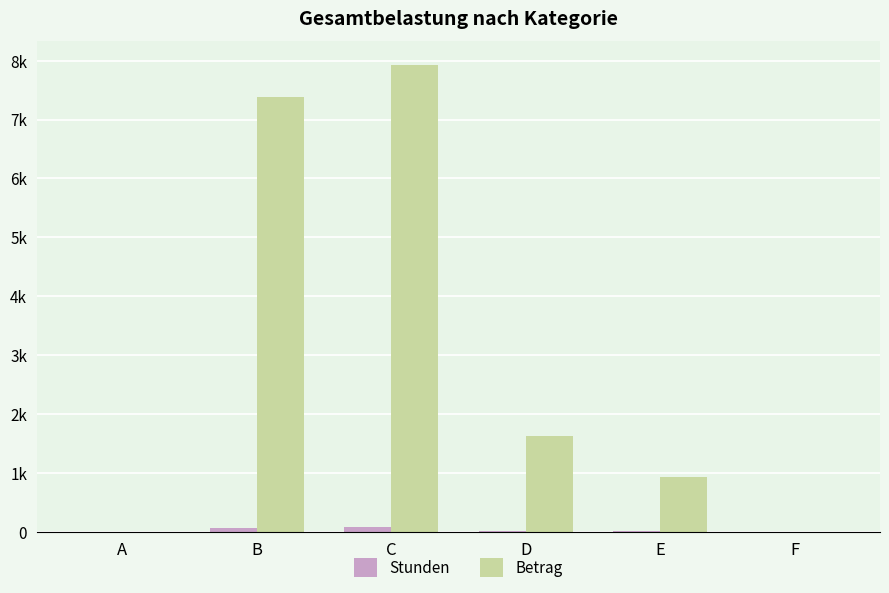

Reading right to left, extract all data points from this chart.

Stunden: F=0.0	E=15.0	D=19.0	C=83.5	B=60.5	A=0.0
Betrag: F=0.0	E=930.0	D=1634.0	C=7932.5	B=7381.0	A=0.0